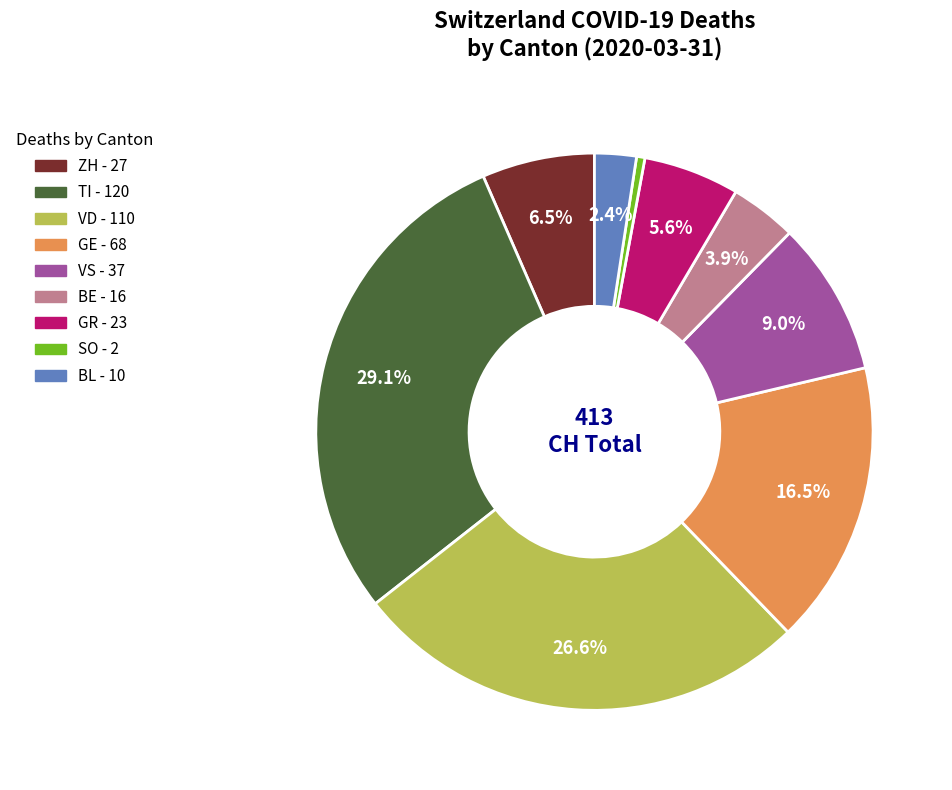

Count the number of slices in the pie.

9